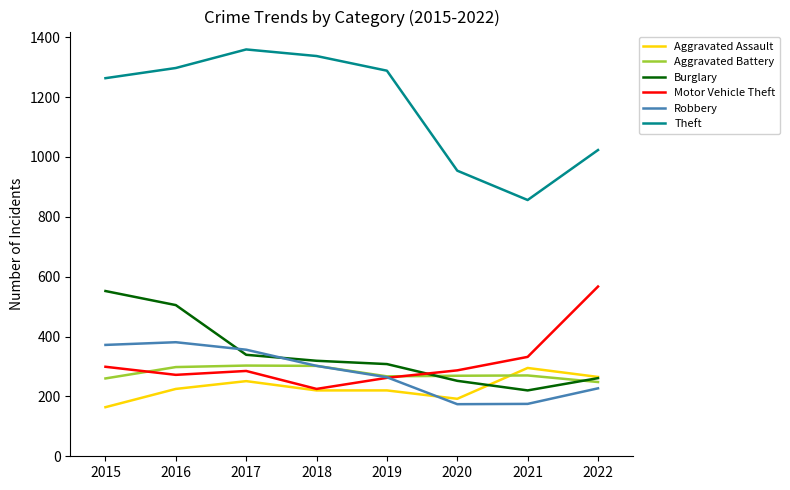

True or false: Motor Vehicle Theft and Theft intersect in this chart.

False